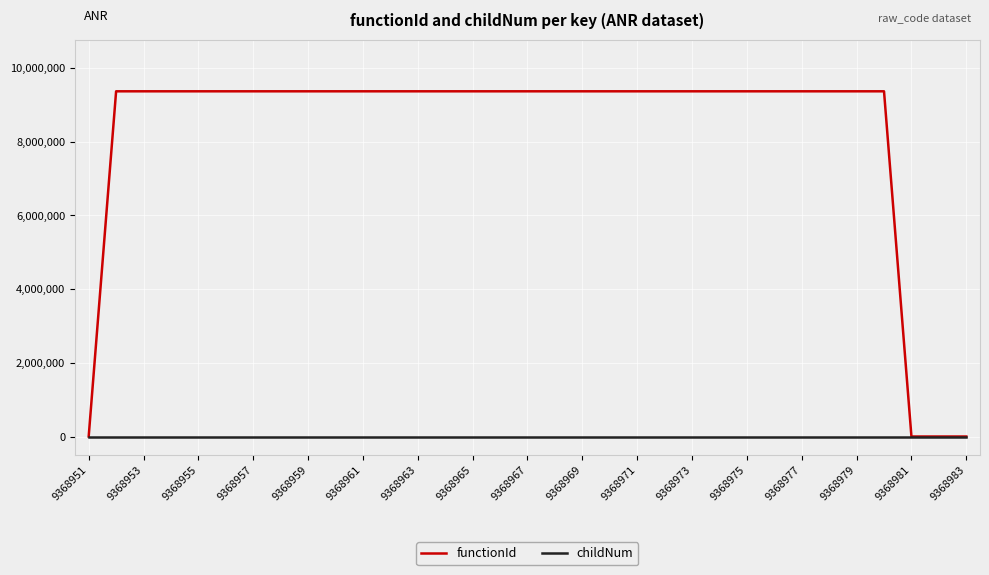

What are all the series names shown in the legend?

functionId, childNum